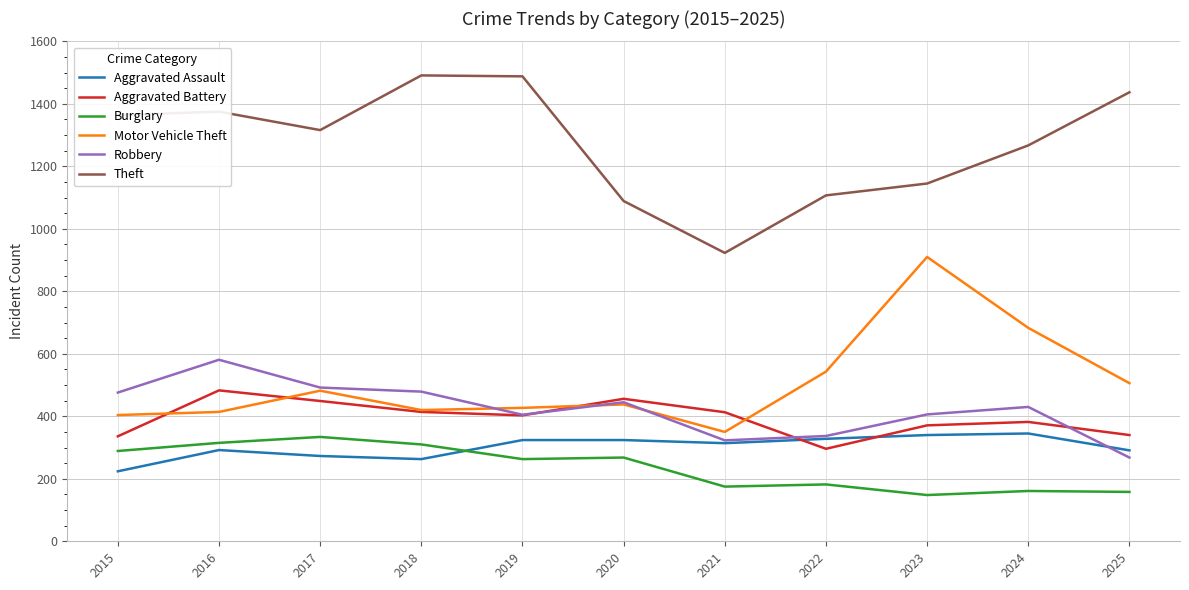

Which series has the largest total across all categories?

Theft